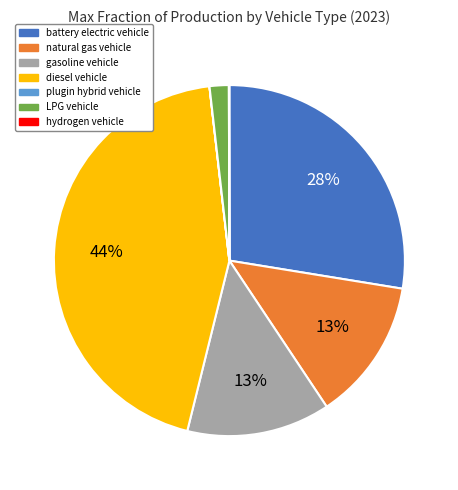

What is the largest slice in the pie chart?

diesel vehicle